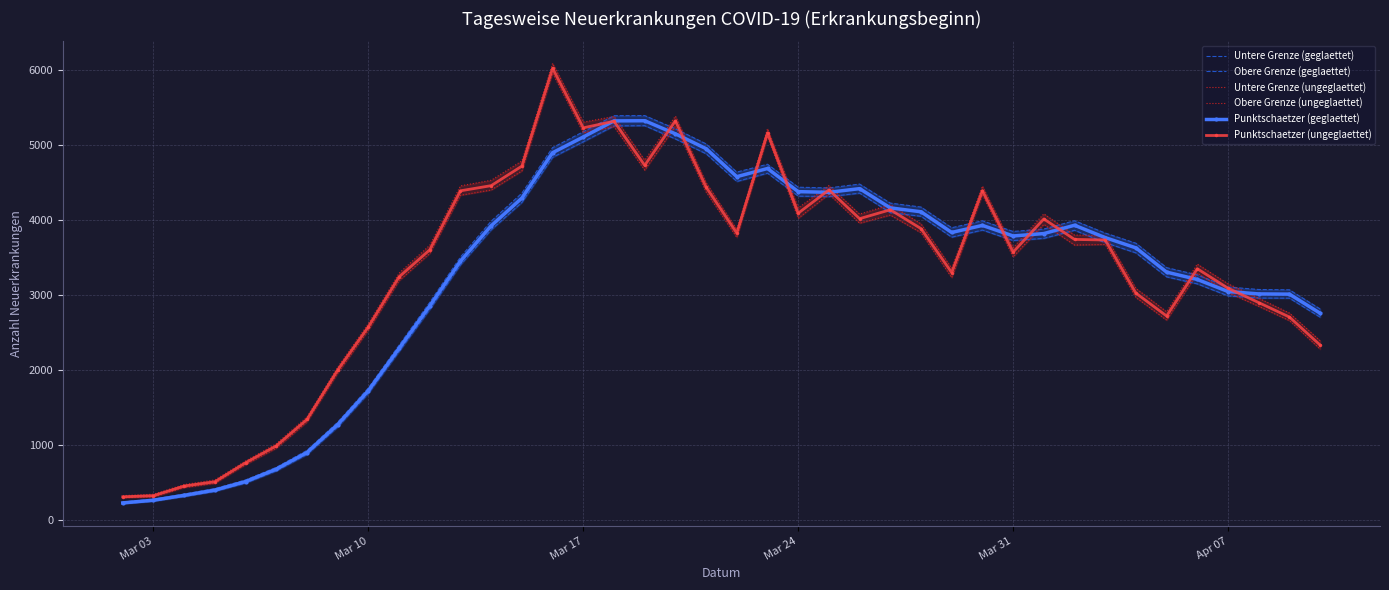

Is it true that Punktschaetzer (geglaettet) equals 328 at Apr 07?

False